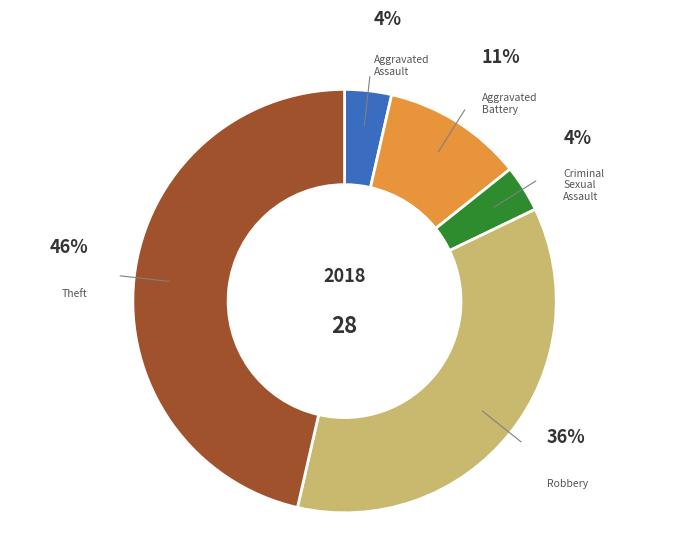

Is there any slice that represents more than half of the pie?

No